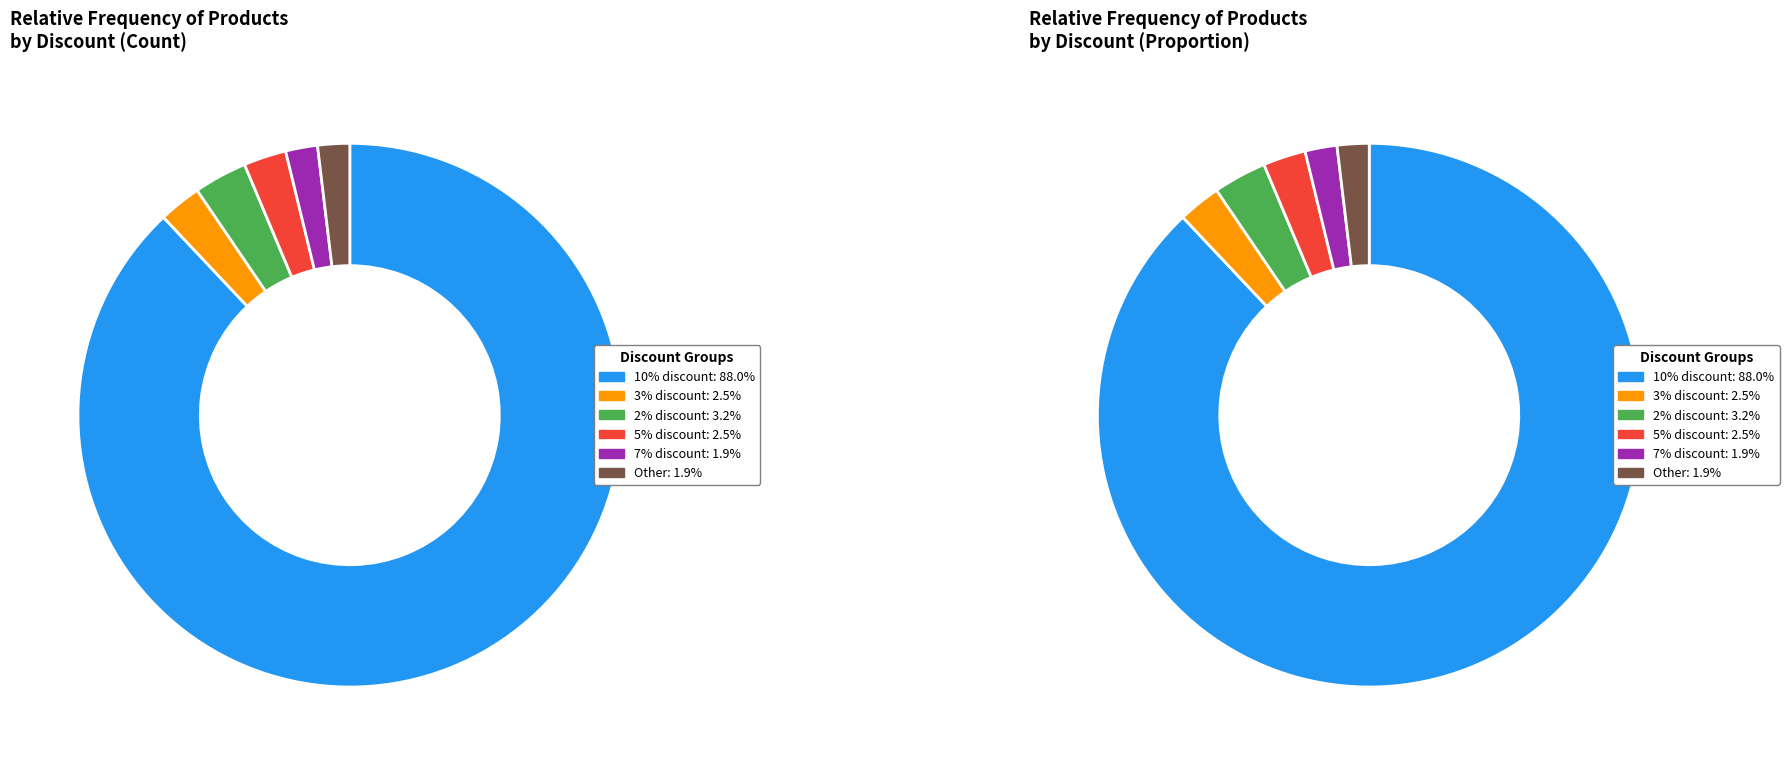

What is the ratio of the value at discount_2 to the value at discount_7?

1.7